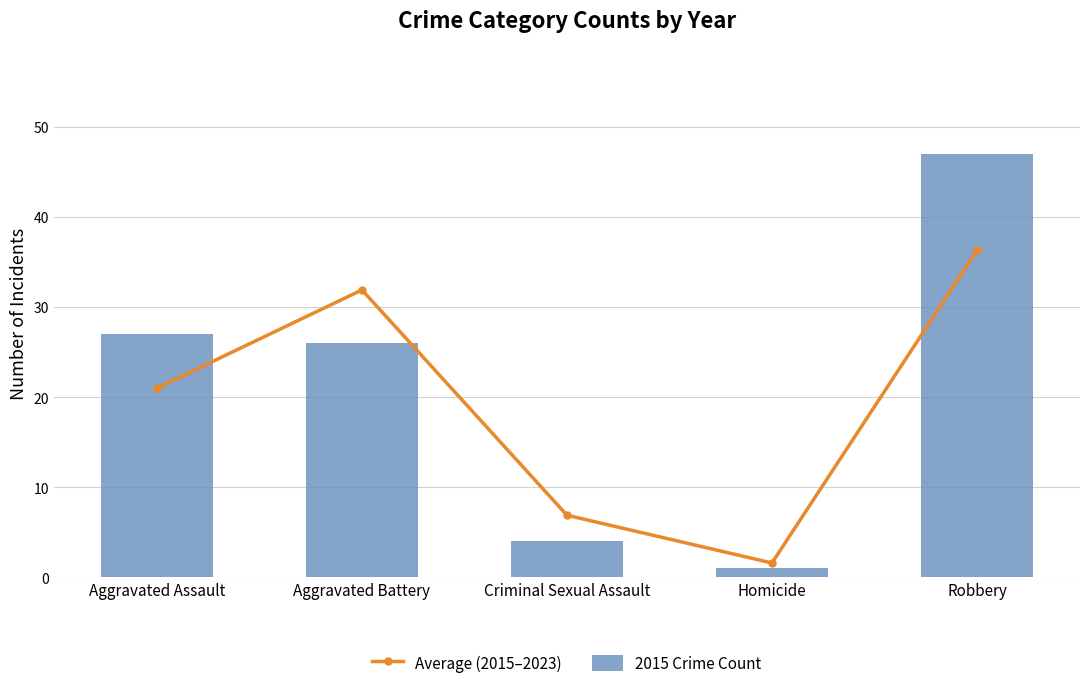

Which has a higher value, Homicide or Robbery?

Robbery